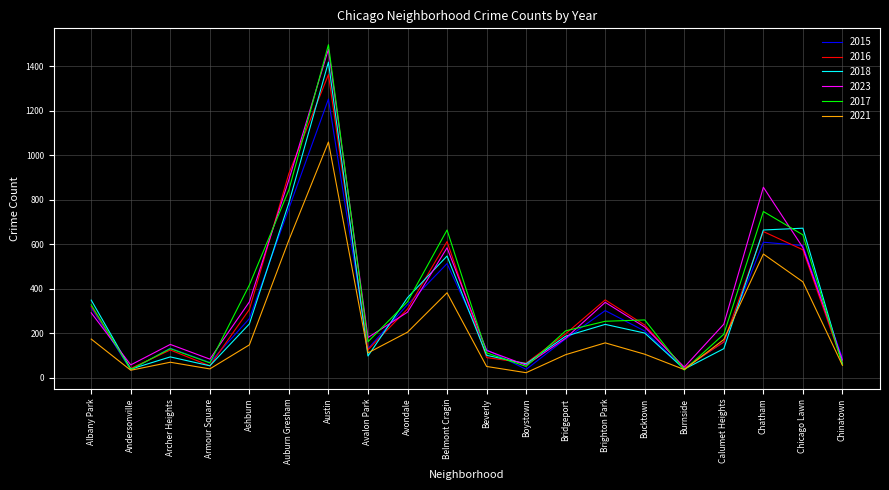

The value of 2018 at Belmont Cragin is 547. True or false?

True